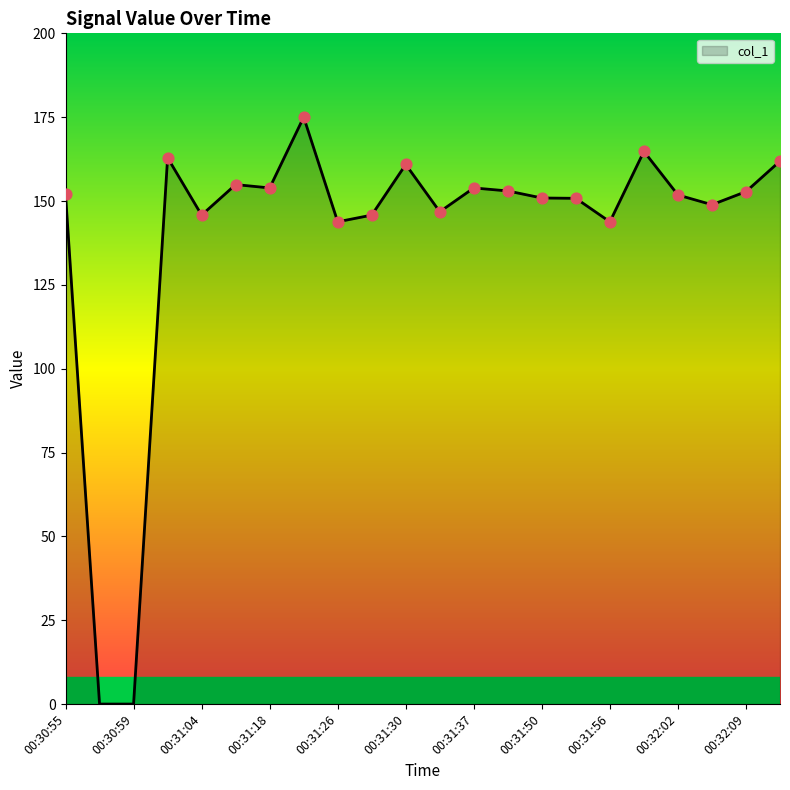

What is the difference between the maximum and minimum values?

175.0